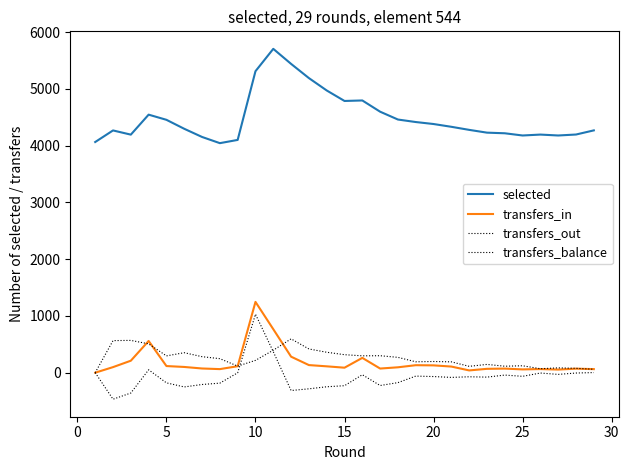

At which label is transfers_balance closest to 281?

10